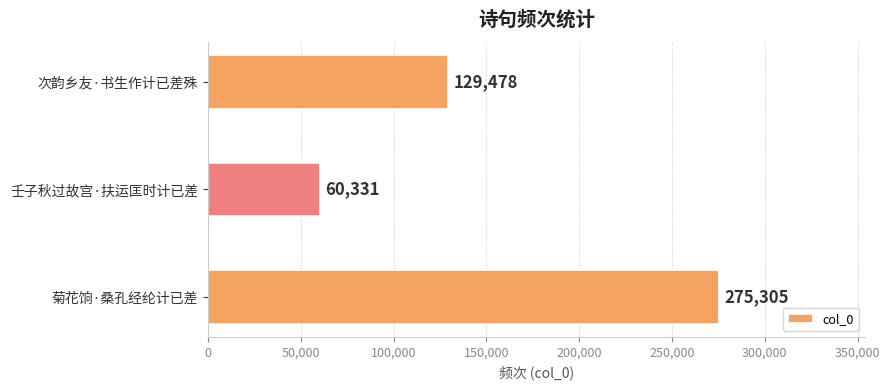

How many categories are shown in the chart?

3